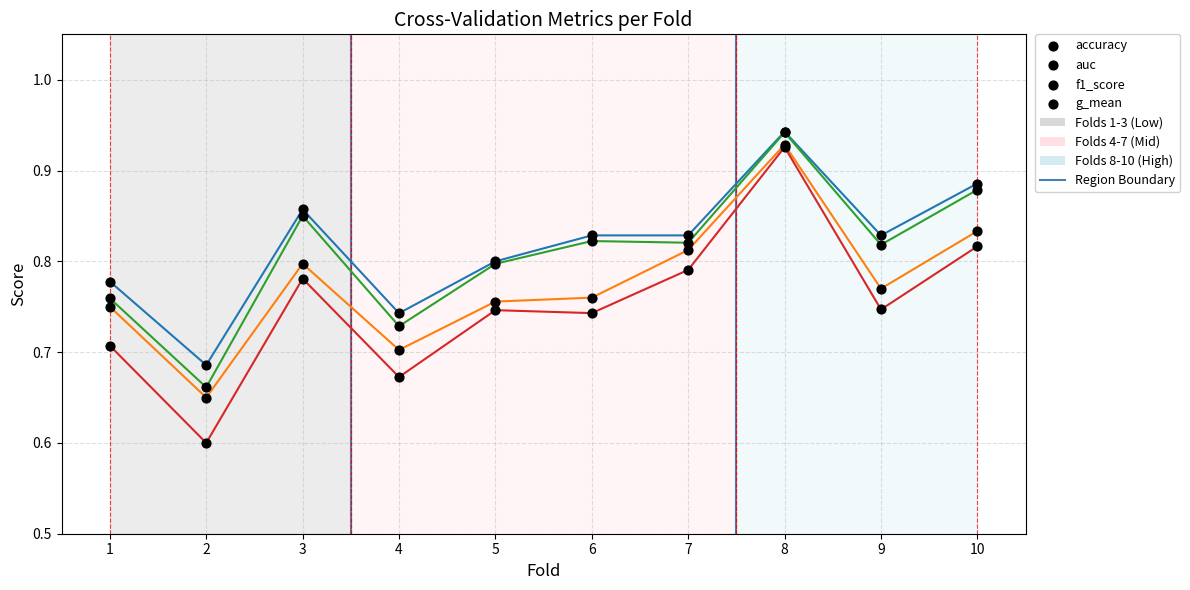

What are all the series names shown in the legend?

accuracy, auc, f1_score, g_mean